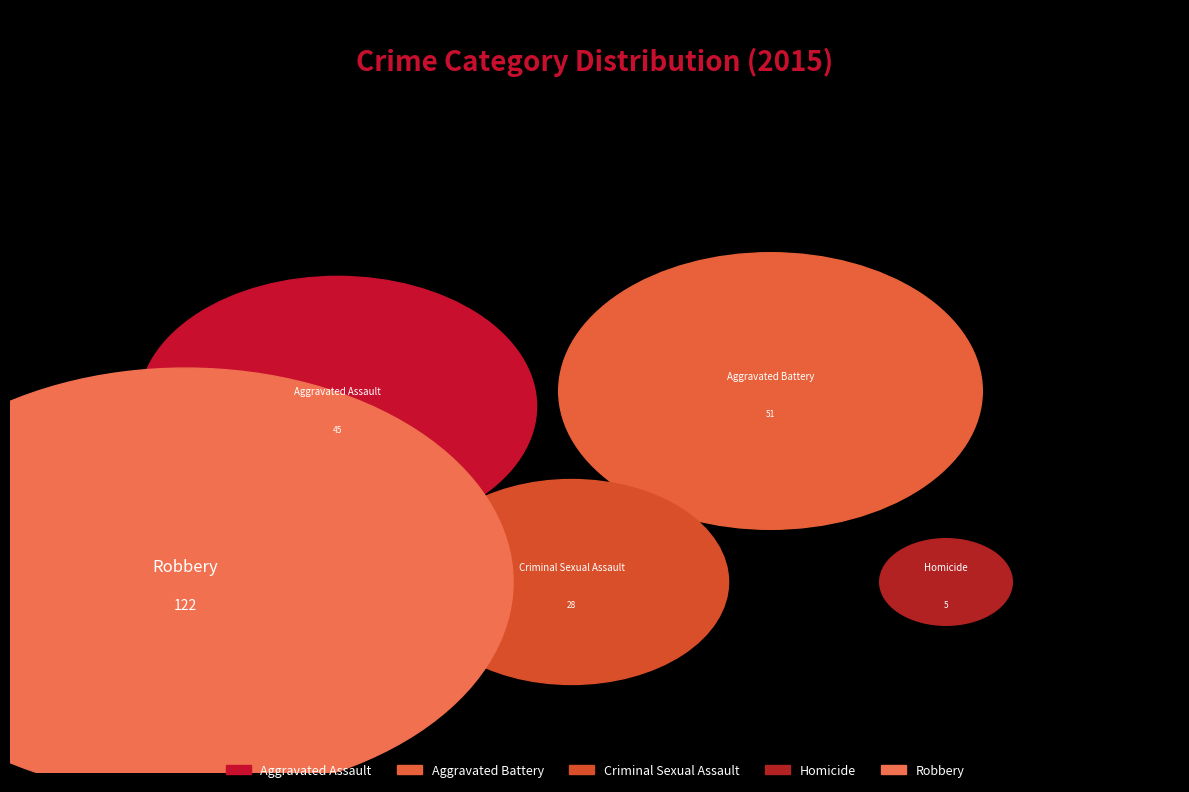

To the nearest percent, what is the difference between the Criminal Sexual Assault and Robbery slice percentages?

37%